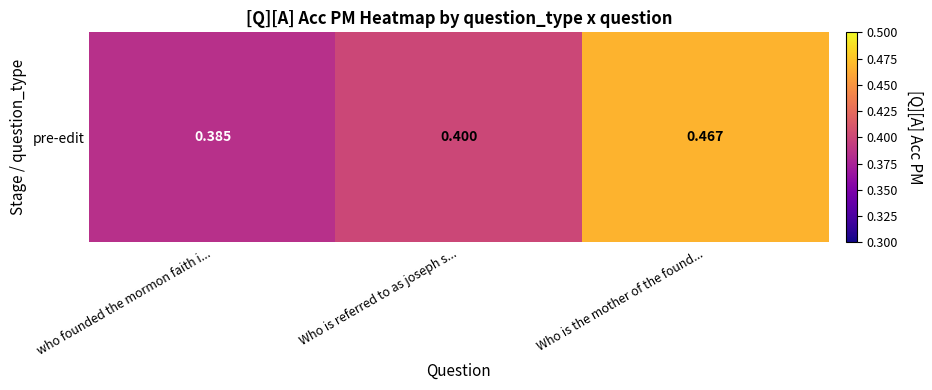

The chart shows a value of 0.4 at Who is referred to as joseph s.... True or false?

True